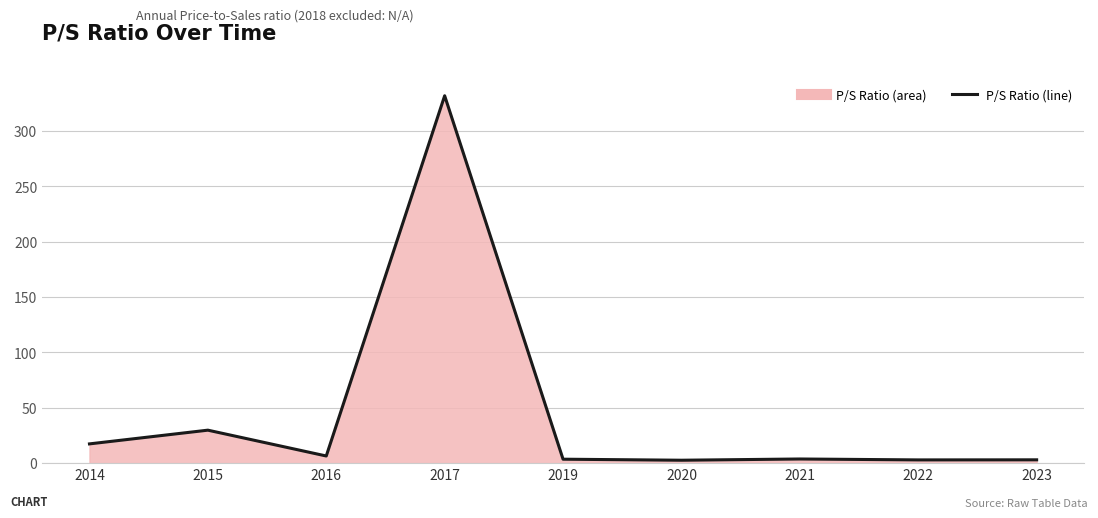

At which category does the data reach its first local valley?

2016